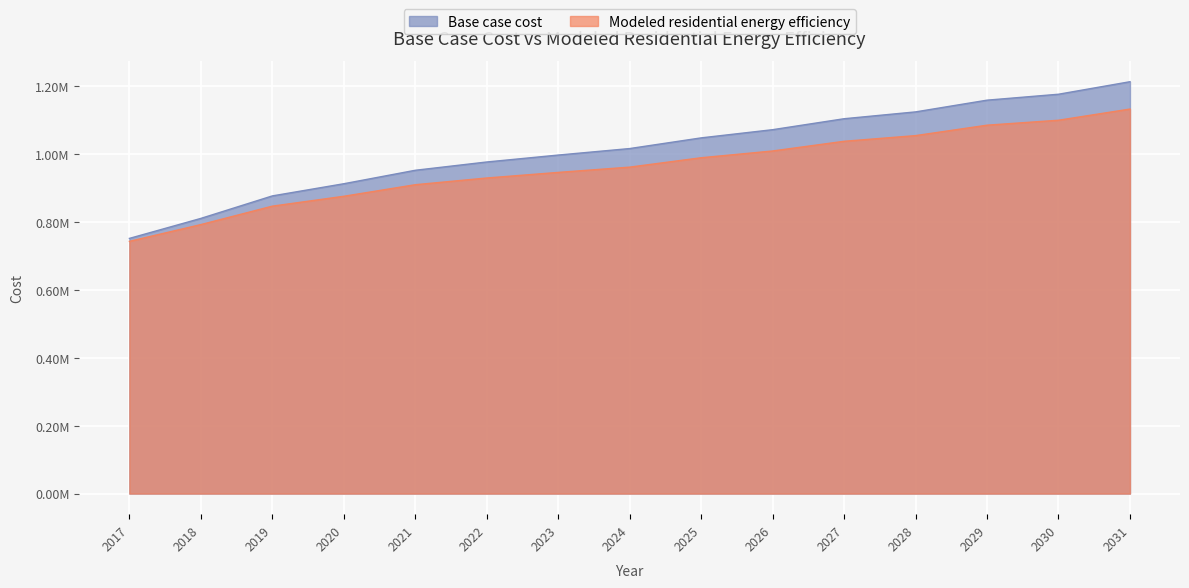

Reading left to right, extract all data points from this chart.

Base case cost: 751530.4	810439.3	876680.5	912528.1	952180.2	976590.6	996992.0	1016152.8	1047605.8	1071729.5	1103984.9	1124129.8	1158670.2	1176122.1	1213008.2
Modeled residential energy efficiency: 742874.9	792222.2	846512.8	875596.0	909657.3	929426.4	945911.4	961434.0	989079.8	1009003.3	1037555.6	1054270.5	1084984.3	1099548.9	1132480.2